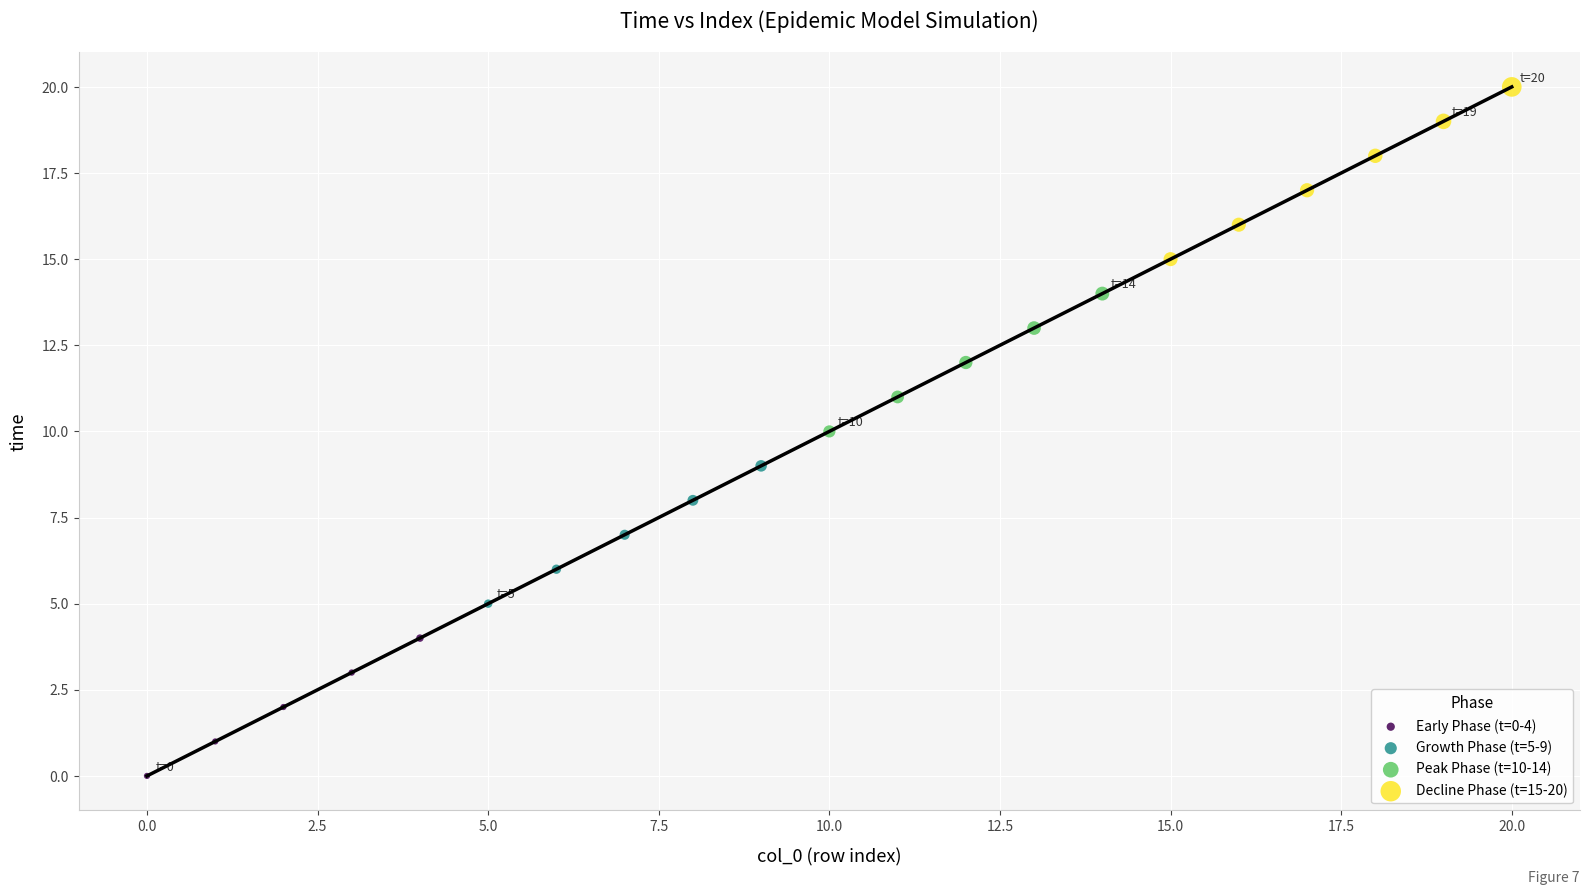

Which series has the widest spread of Y values?

Decline Phase (t=15-20)